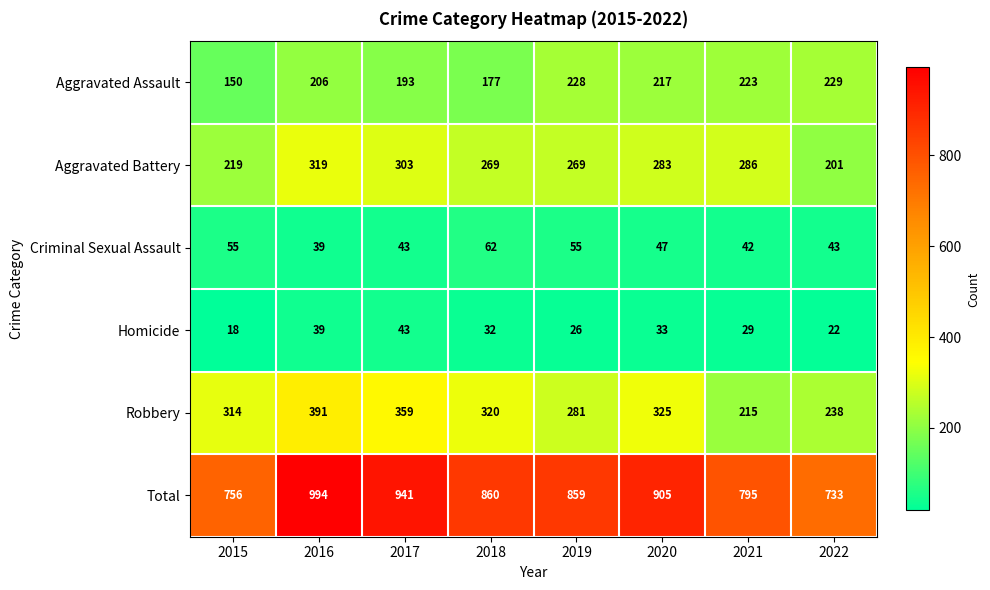

How many series are shown in this chart?

6